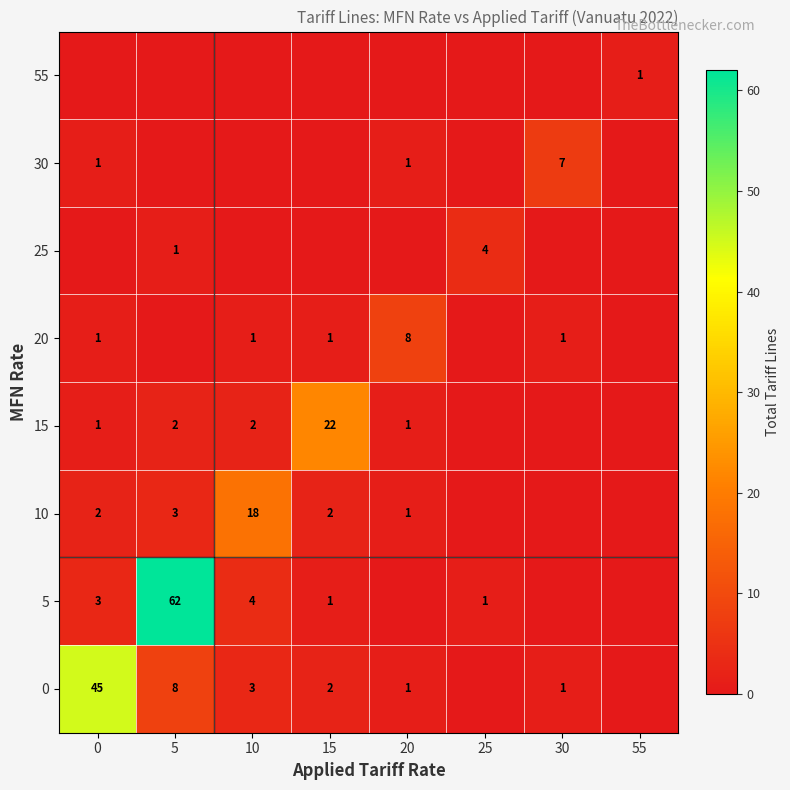

True or false: 0 has a value of 1 at 30.

True